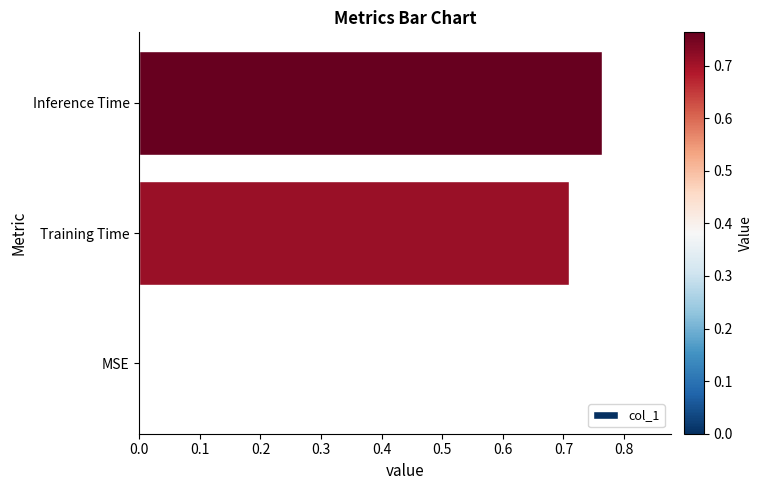

What is the sum of the values at Training Time and Inference Time?

1.5